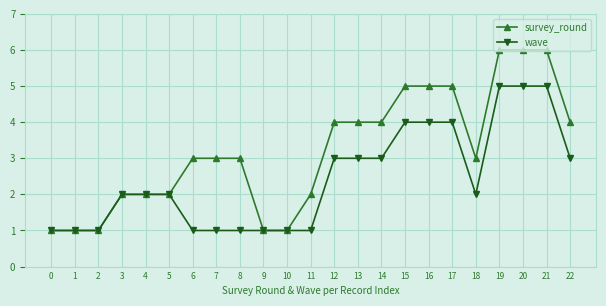

The survey_round series shows 2 at 4. True or false?

True